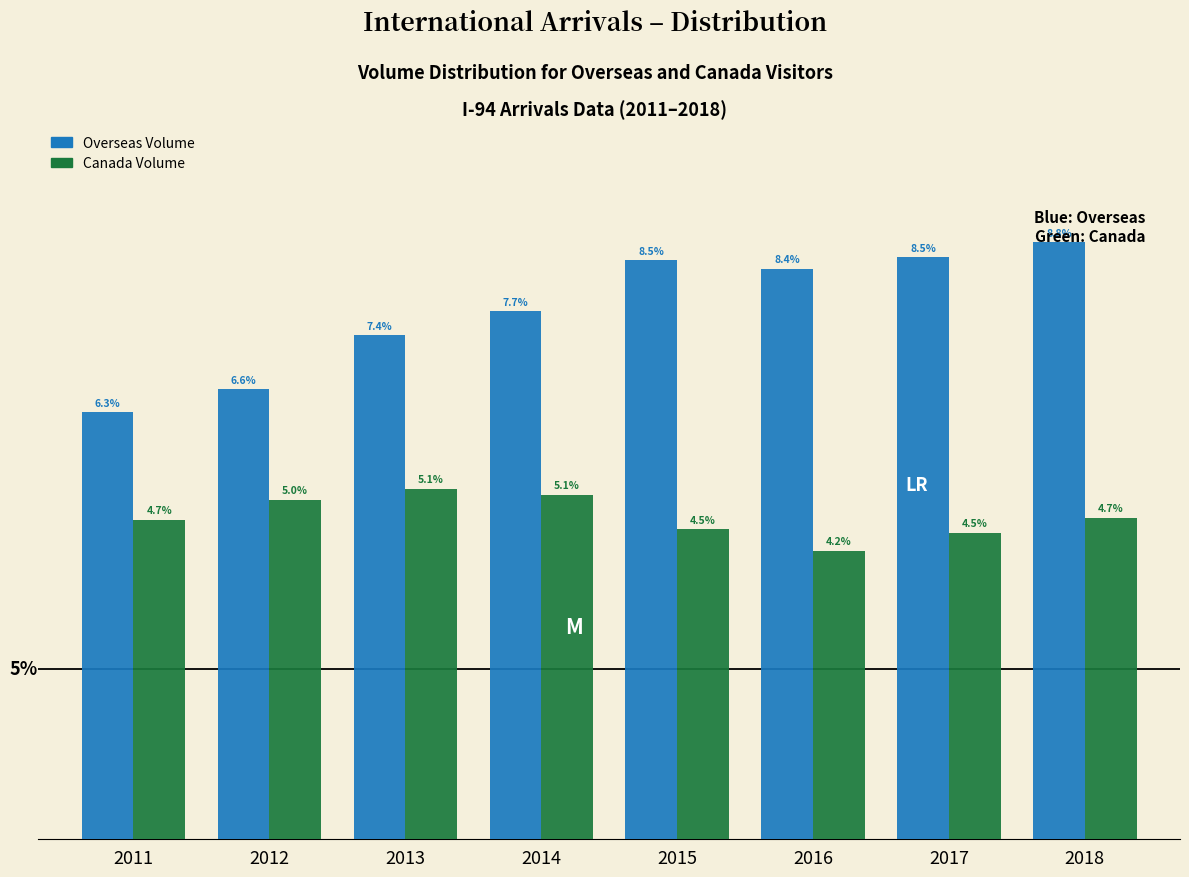

What are all the series names shown in the legend?

Overseas Volume, Canada Volume